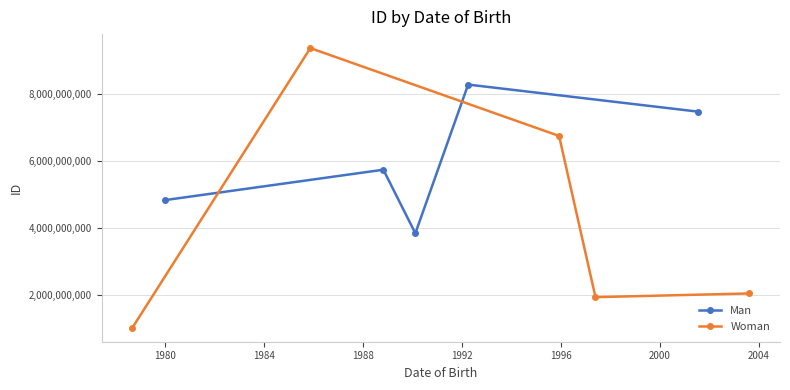

What is the lowest value of the Man series?

3847561920